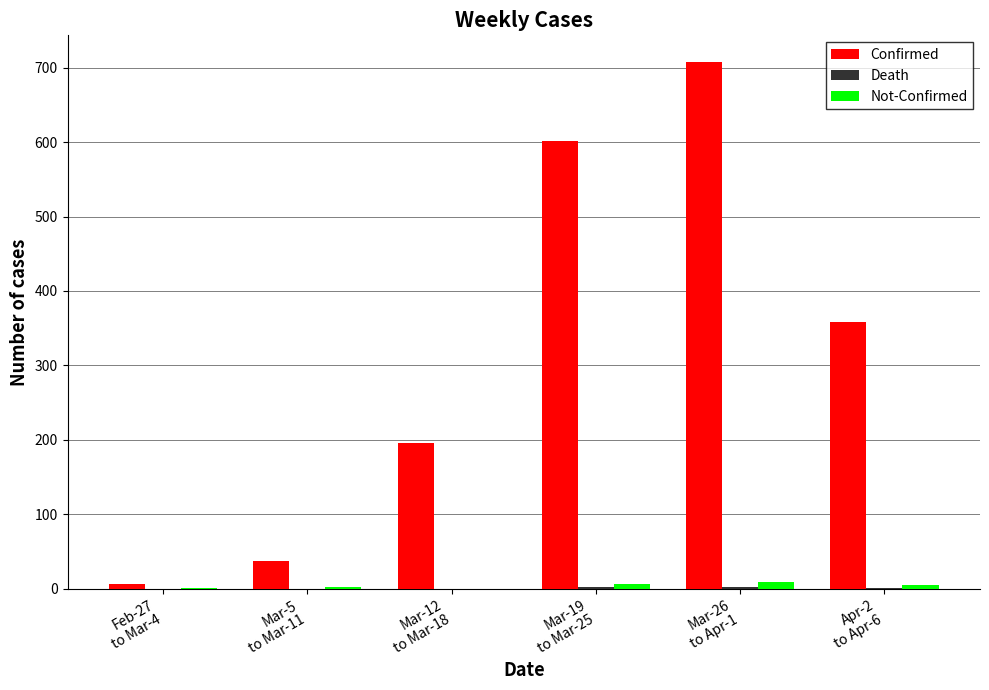

Which series has the largest total across all categories?

Confirmed